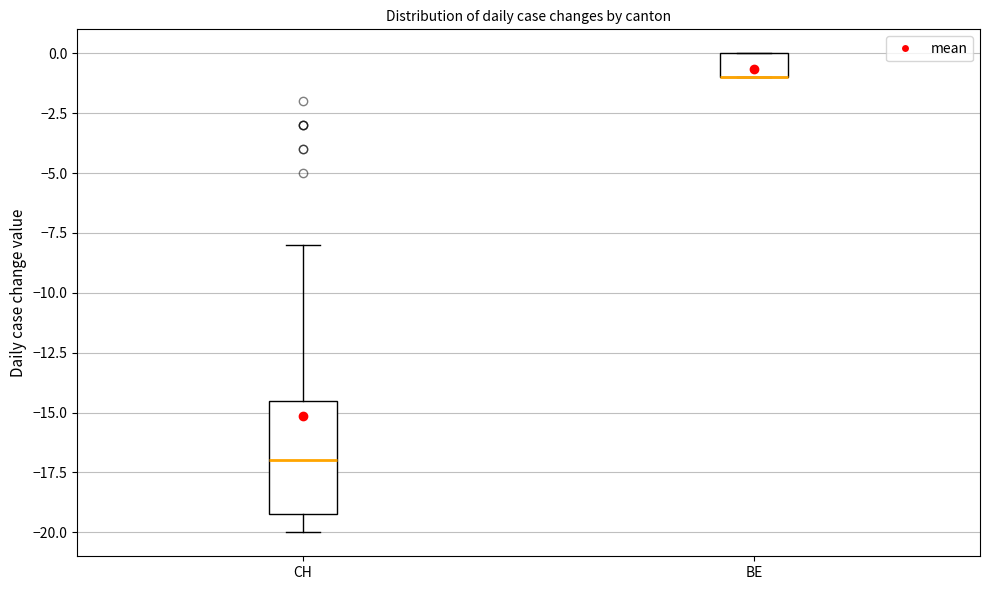

Comparing the boxes themselves (not the whiskers), which one is the tallest?

CH